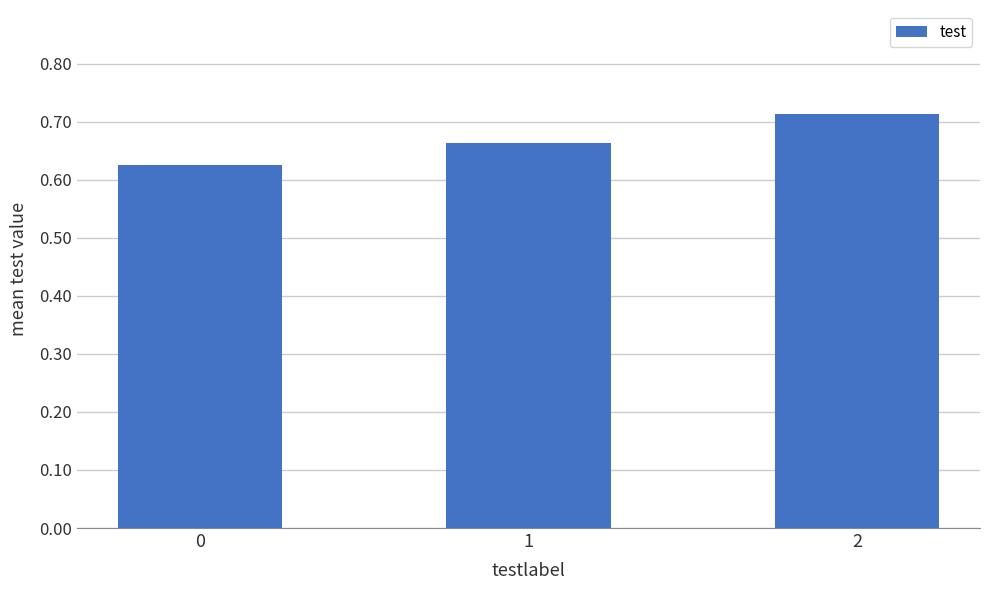

What is the sum of the values at 0 and 1?

1.3